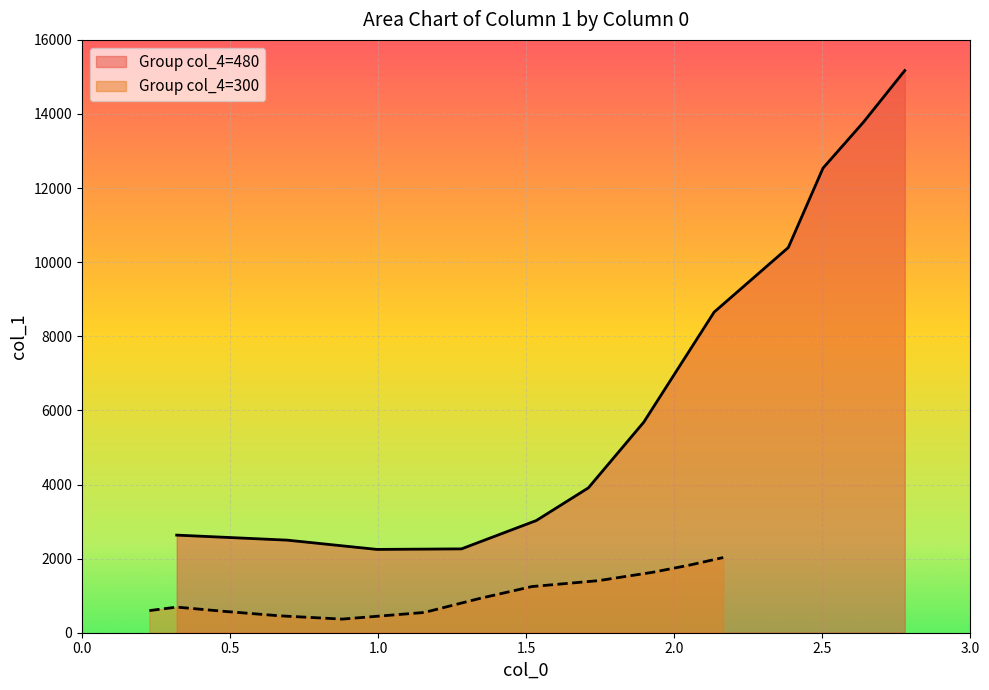

In Group_300, how many points are higher than both neighbors (excluding endpoints)?

1